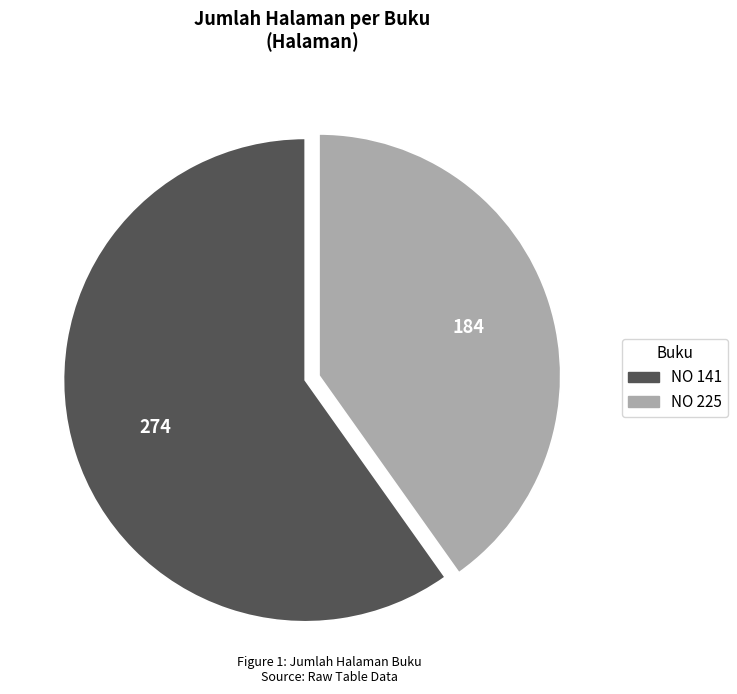

Is there a majority slice in this chart?

Yes